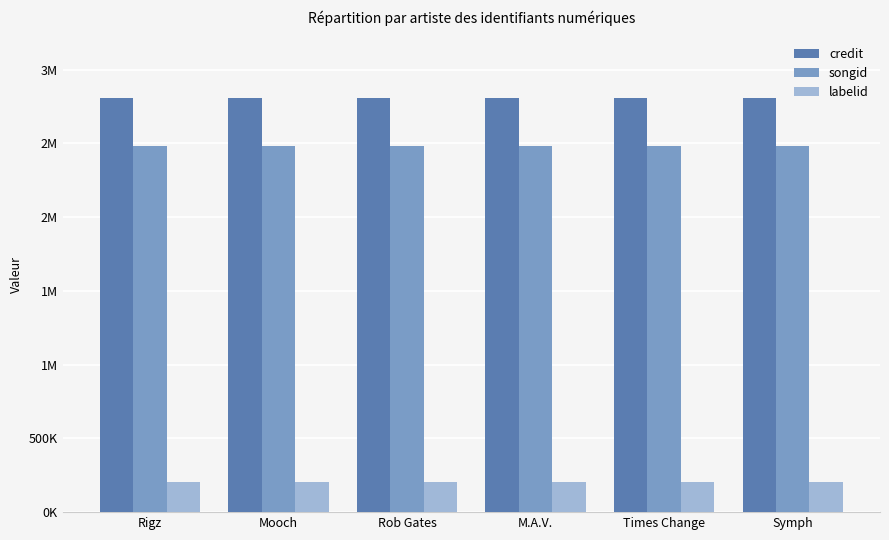

What is the greatest value displayed?

2805070